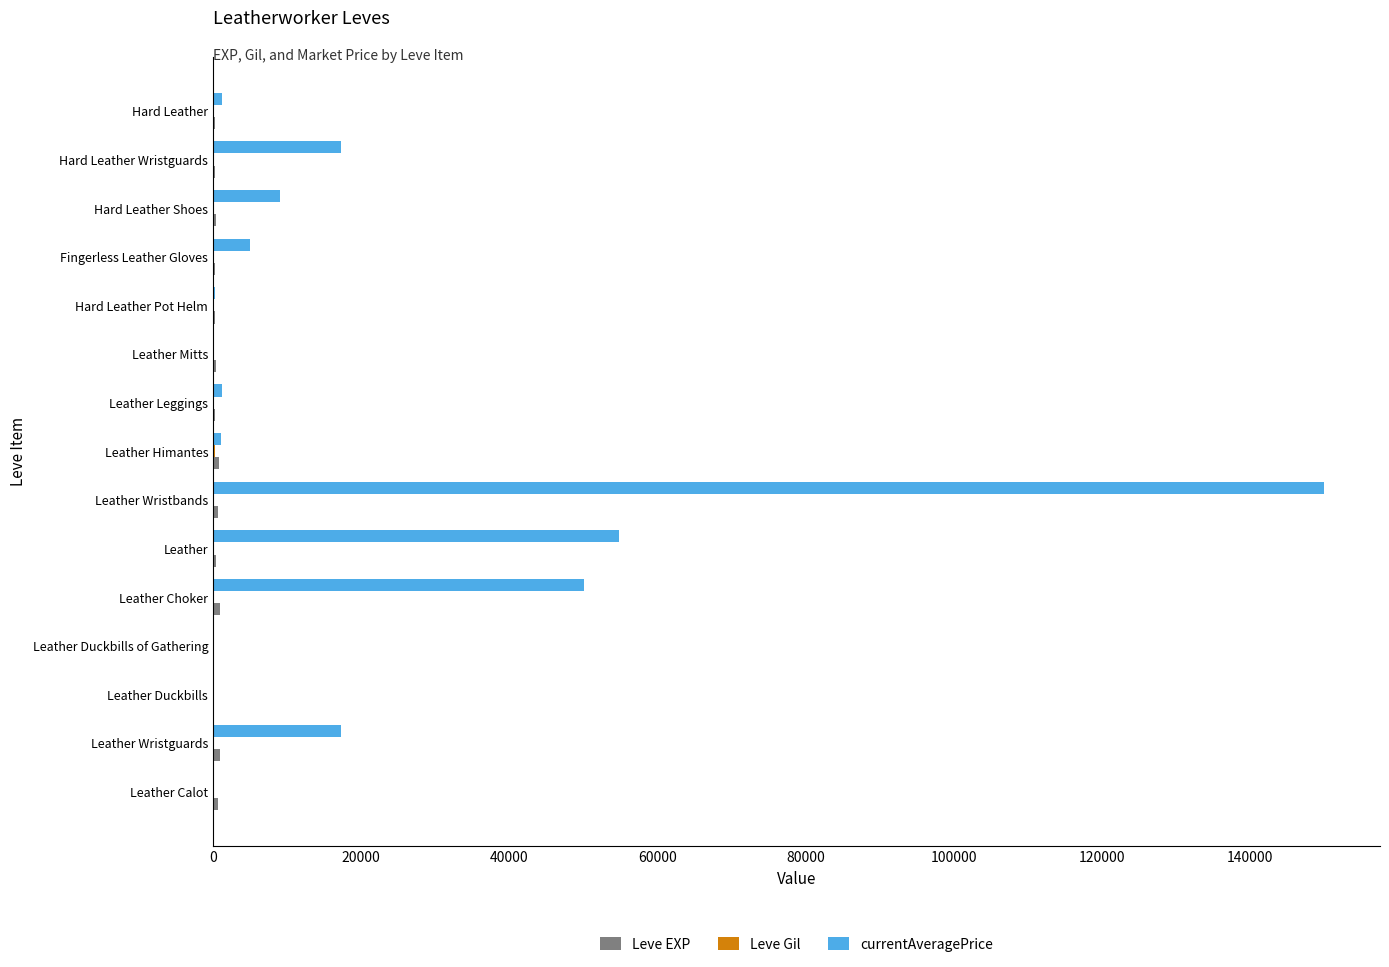

What is the maximum value shown in the chart?

150000